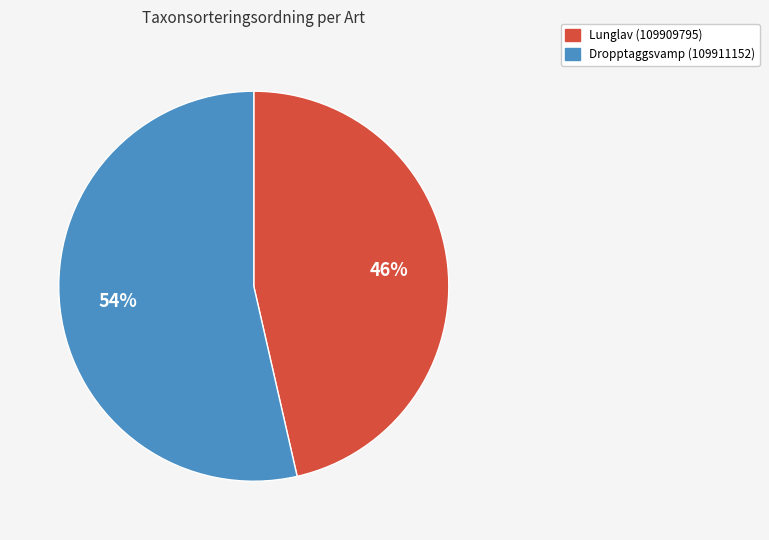

Is it true that Lunglav (109909795) is 60% of the pie?

False